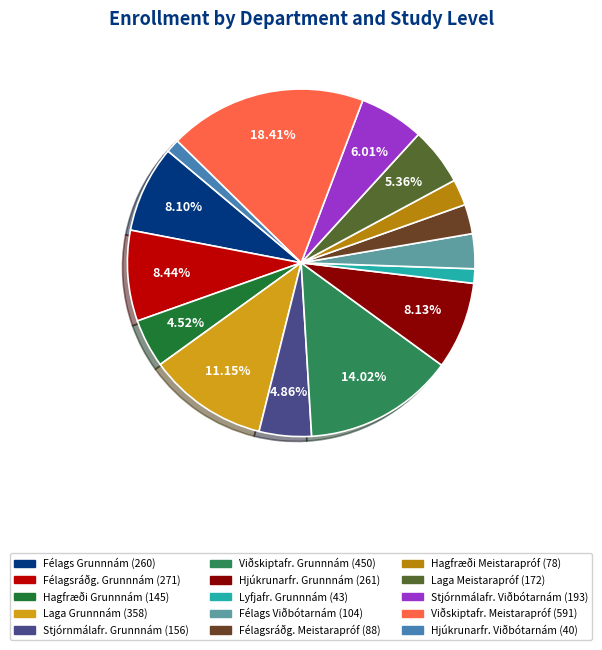

Is there a majority slice in this chart?

No